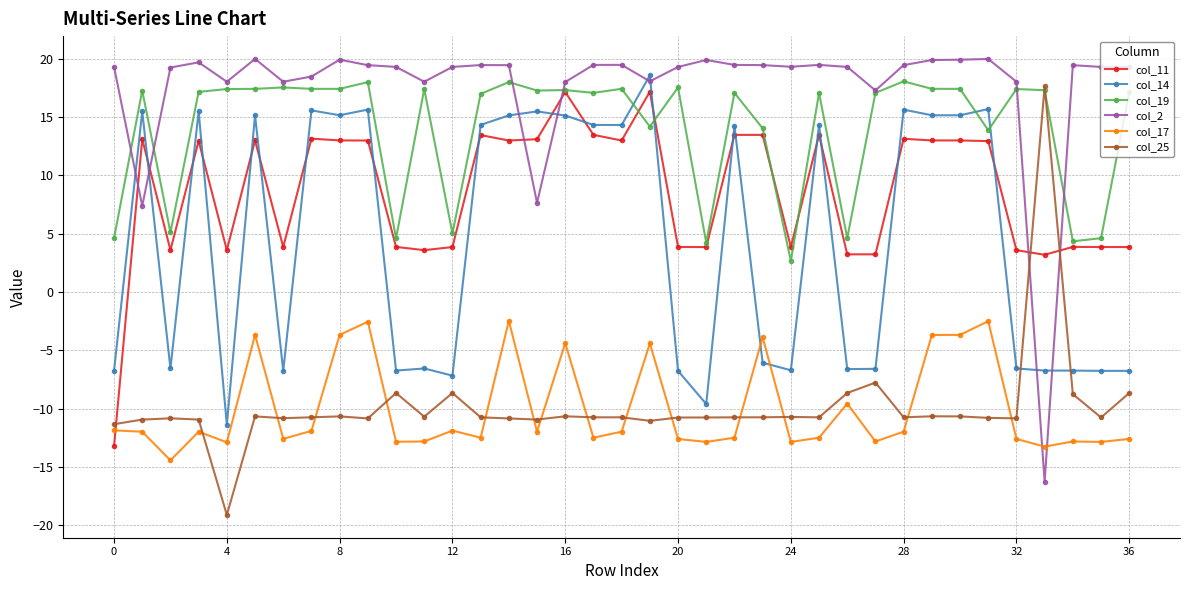

True or false: col_14 has more than 0 points higher than both neighbors.

True